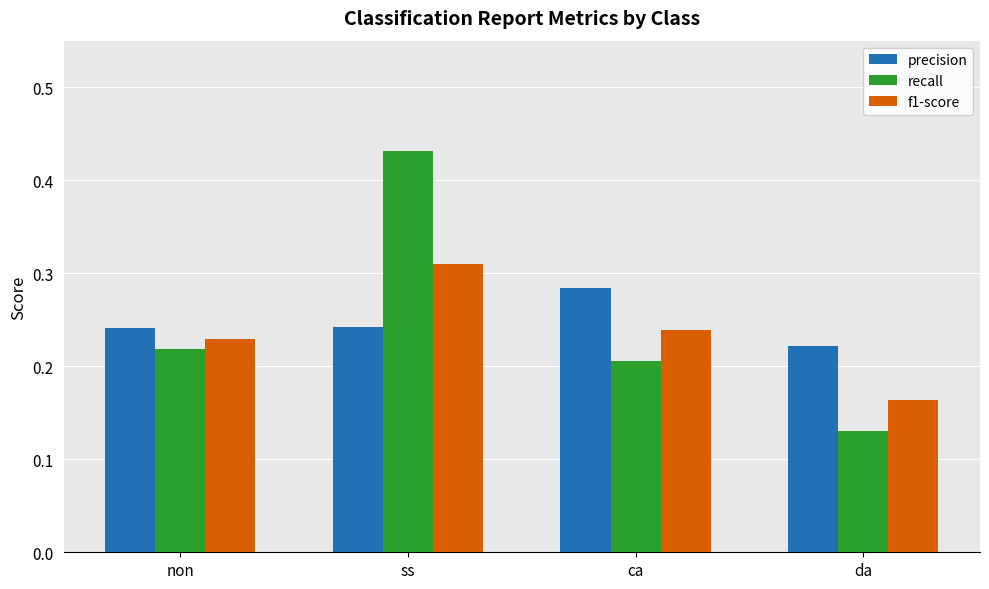

What is the total value across all series at ss?

1.0